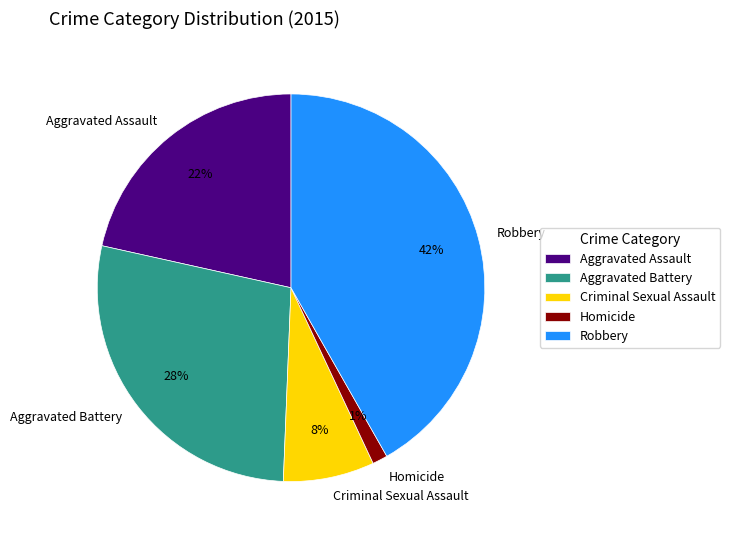

To the nearest percent, what is the combined percentage of Homicide and Aggravated Battery?

29%